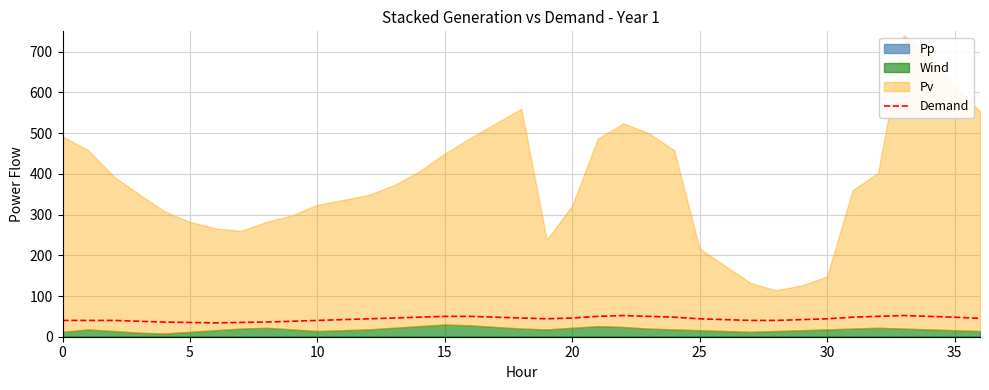

Is it true that the value at 0 is 54?

False